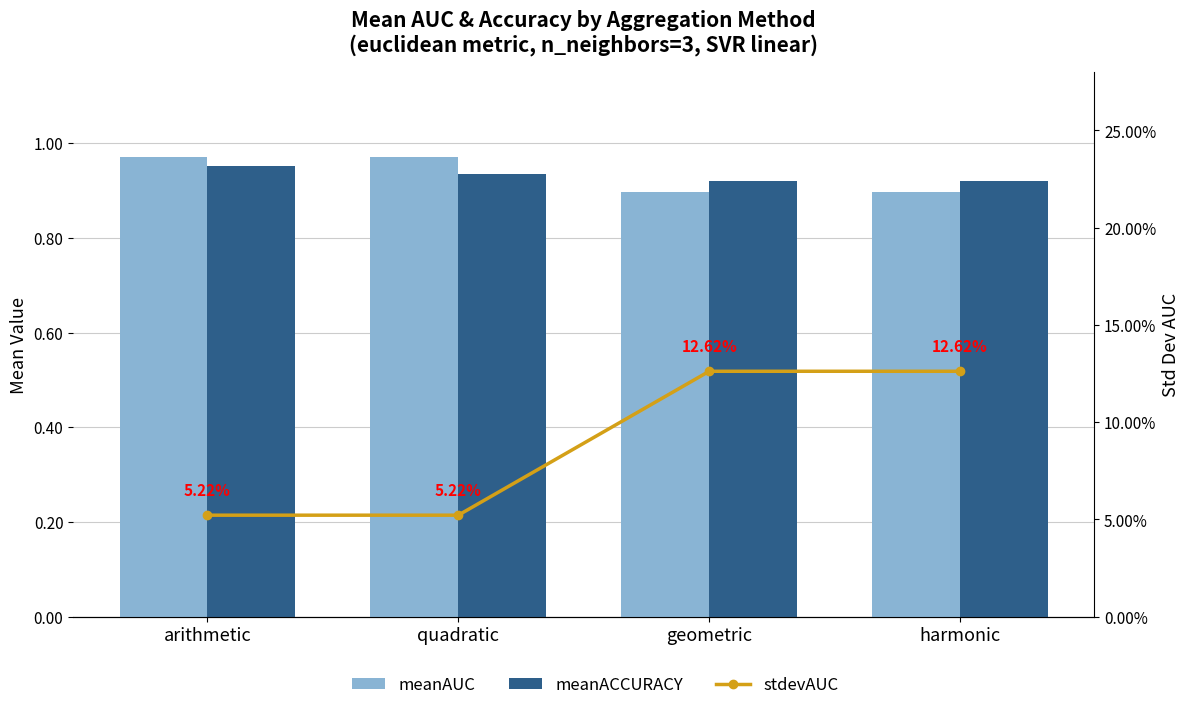

At how many categories does at least one series exceed 0?

4